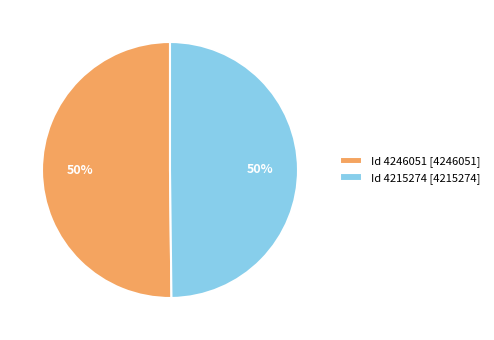

To the nearest percent, what percentage of the pie is Id 4246051 [4246051]?

50%